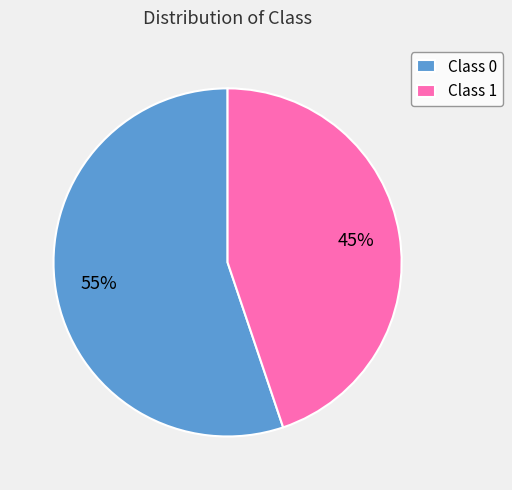

To the nearest percent, what percentage of the pie is Class 0?

55%